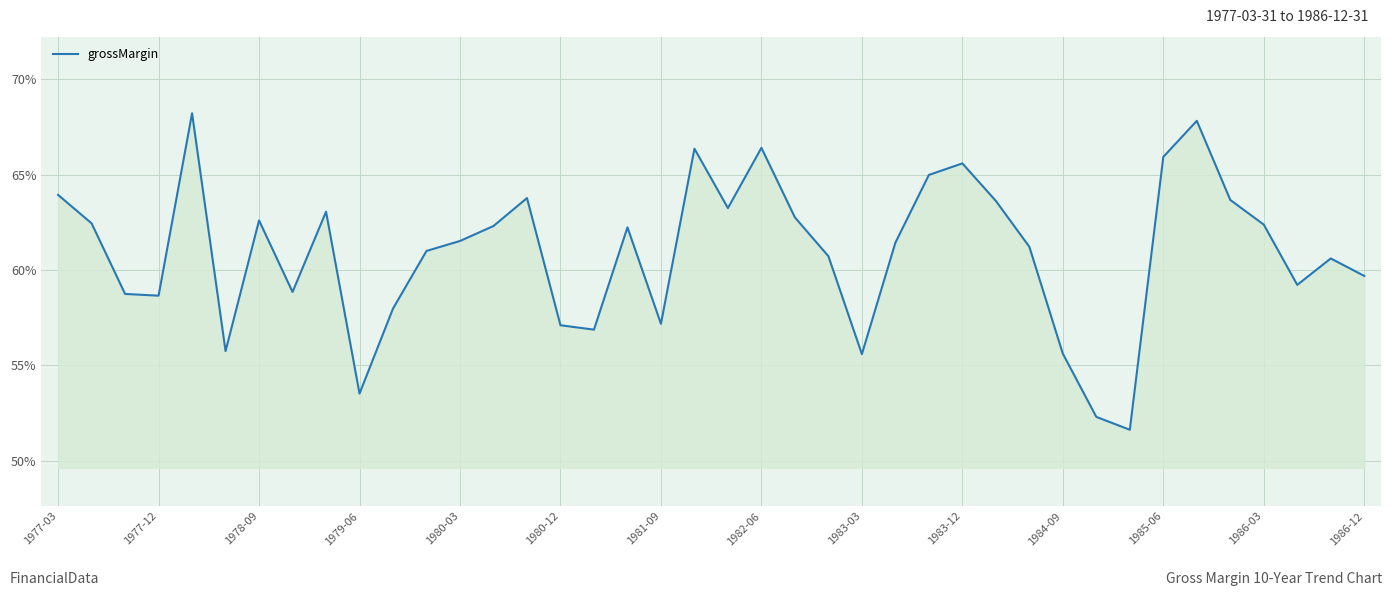

Is this an area chart (filled region under the line)?

Yes